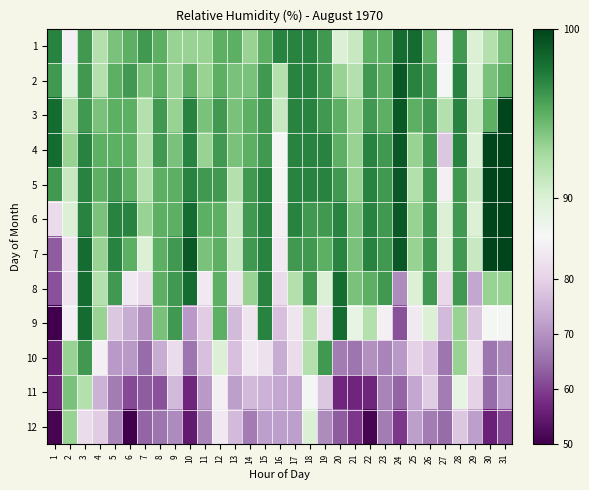

Rank the series at 11 from lowest to highest value.

12, 11, 10, 9, 8, 1, 2, 4, 3, 7, 6, 5